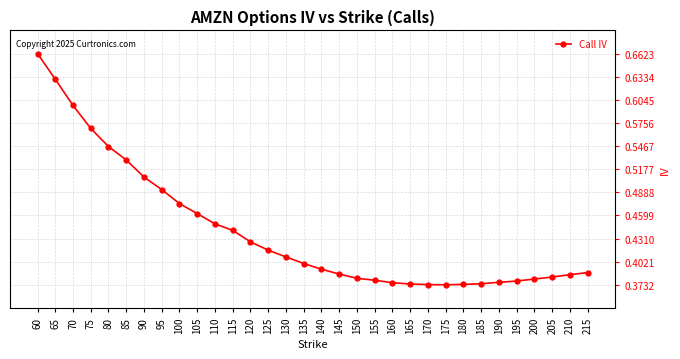

How many lines are shown in the chart?

1